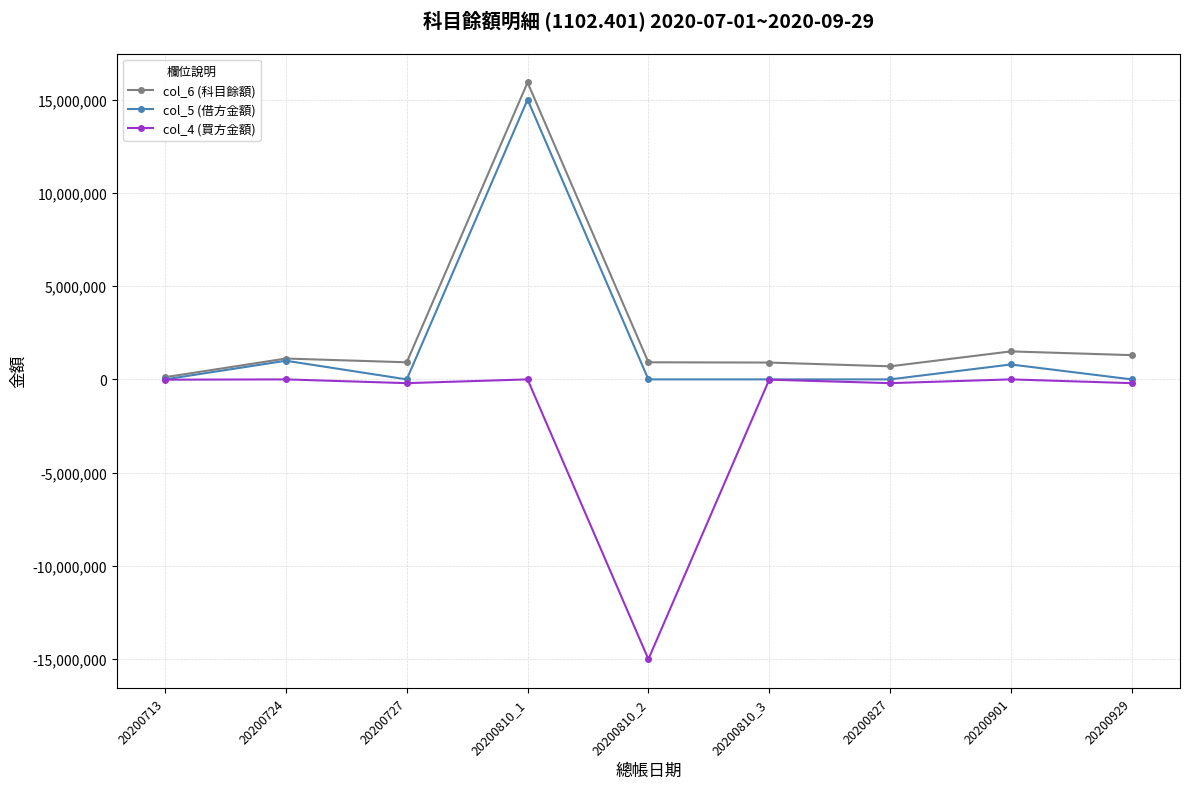

What is the minimum value for col_4 (買方金額)?

-15000000